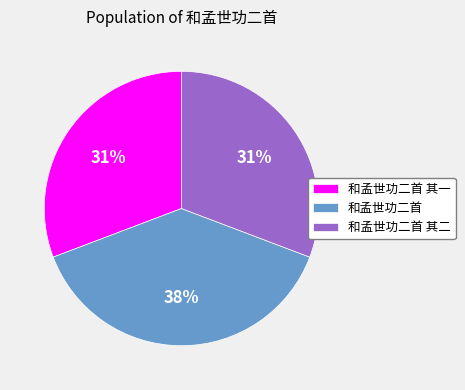

Do 和孟世功二首 其二 and 和孟世功二首 together represent more than half of the pie?

Yes